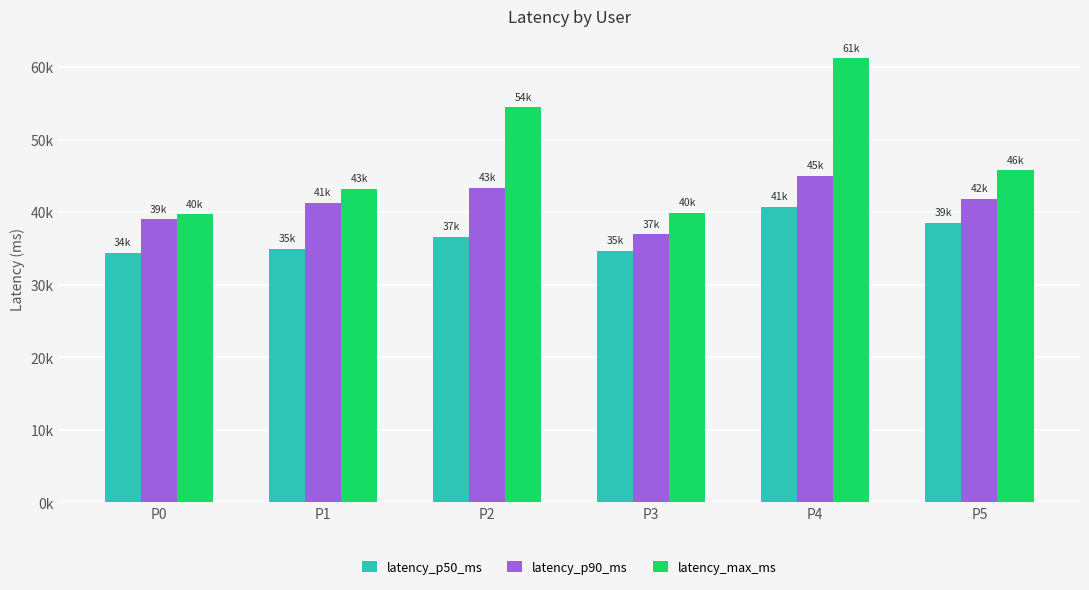

Rank the series by their maximum value, from lowest to highest.

latency_p50_ms, latency_p90_ms, latency_max_ms